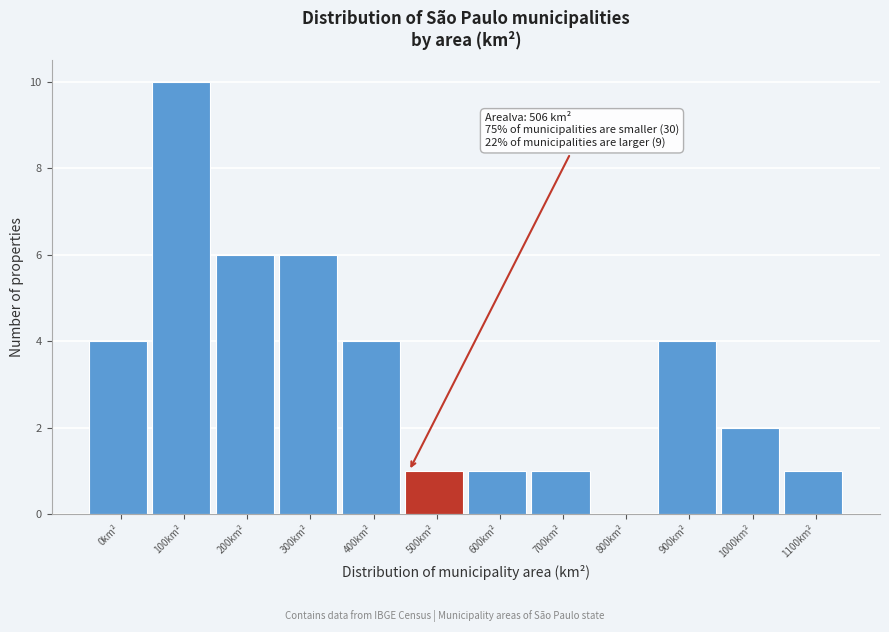

Reading left to right, list all the values displayed in this chart.

0km²=4	100km²=10	200km²=6	300km²=6	400km²=4	500km²=1	600km²=1	700km²=1	800km²=0	900km²=4	1000km²=2	1100km²=1